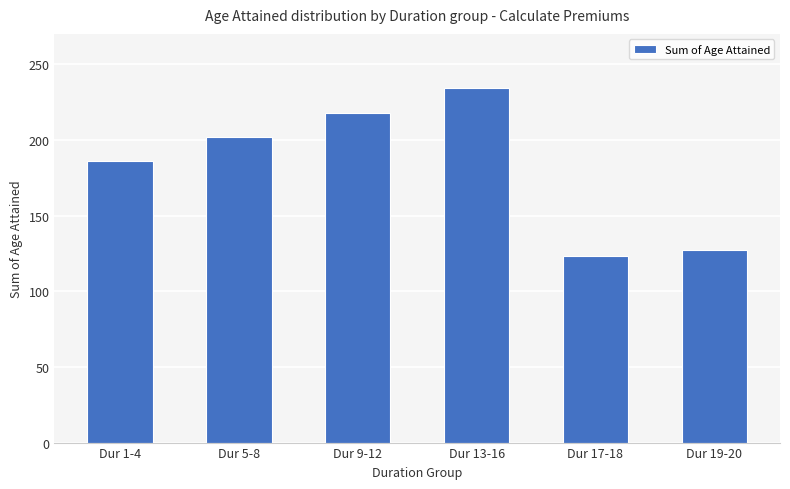

How many data points are less than 202?

3